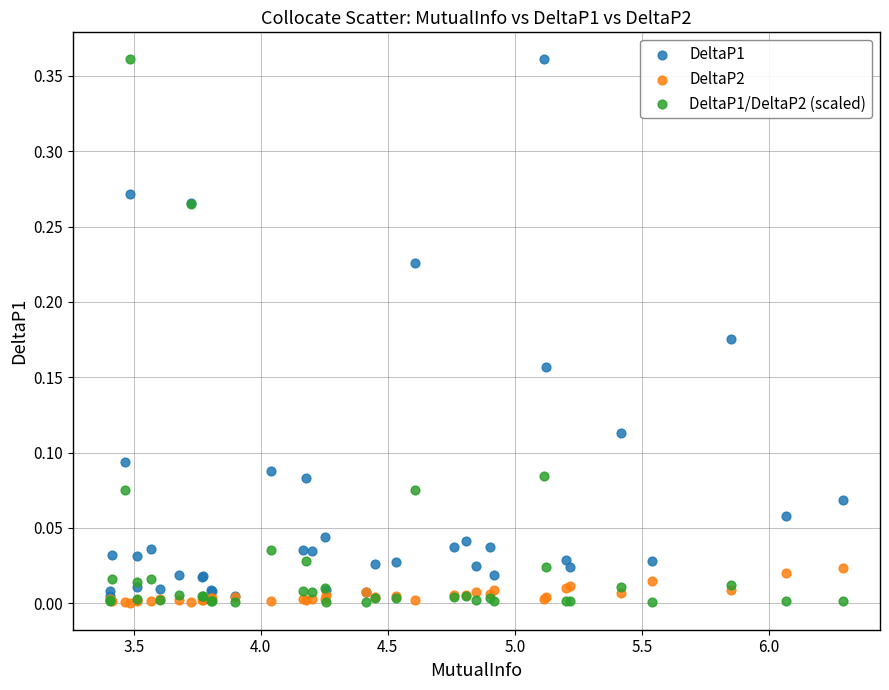

What are all the series names shown in the legend?

DeltaP1, DeltaP2, DeltaP1/DeltaP2 (scaled)